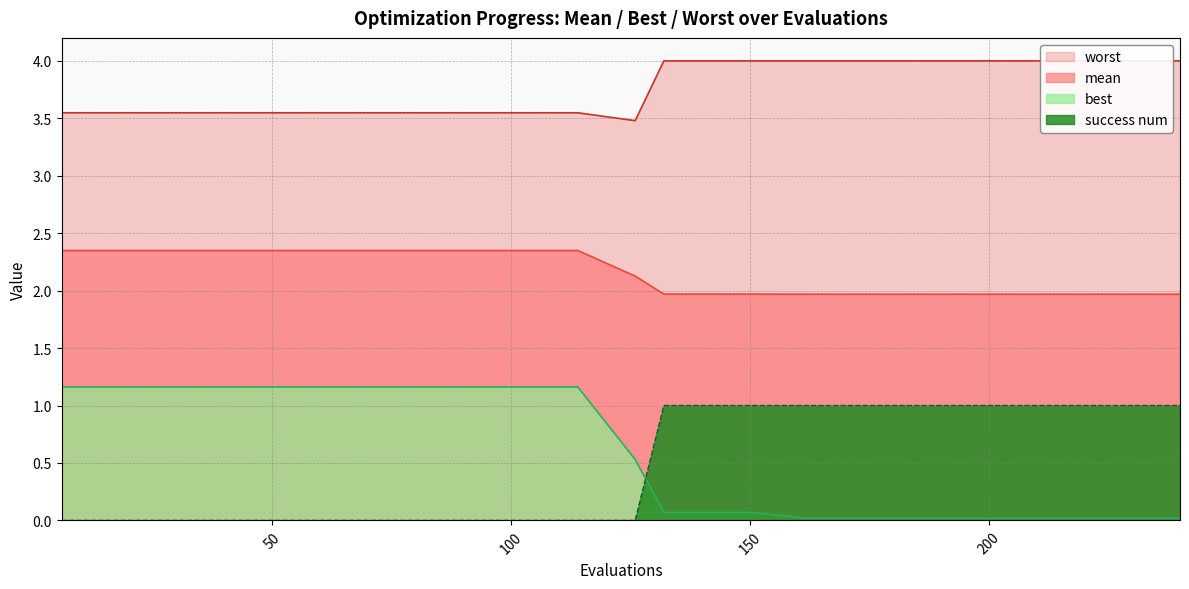

Reading right to left, transcribe all the data shown in this chart.

mean: 240=2.0	216=2.0	192=2.0	180=2.0	174=2.0	162=2.0	150=2.0	144=2.0	138=2.0	132=2.0	126=2.1	114=2.3	108=2.3	102=2.3	96=2.3	90=2.3	84=2.3	78=2.3	72=2.3	66=2.3	60=2.3	54=2.3	48=2.3	42=2.3	36=2.3	30=2.3	24=2.3	18=2.3	12=2.3	6=2.3
best: 240=0.0	216=0.0	192=0.0	180=0.0	174=0.0	162=0.0	150=0.1	144=0.1	138=0.1	132=0.1	126=0.5	114=1.2	108=1.2	102=1.2	96=1.2	90=1.2	84=1.2	78=1.2	72=1.2	66=1.2	60=1.2	54=1.2	48=1.2	42=1.2	36=1.2	30=1.2	24=1.2	18=1.2	12=1.2	6=1.2
worst: 240=4.0	216=4.0	192=4.0	180=4.0	174=4.0	162=4.0	150=4.0	144=4.0	138=4.0	132=4.0	126=3.5	114=3.5	108=3.5	102=3.5	96=3.5	90=3.5	84=3.5	78=3.5	72=3.5	66=3.5	60=3.5	54=3.5	48=3.5	42=3.5	36=3.5	30=3.5	24=3.5	18=3.5	12=3.5	6=3.5
success num: 240=1.0	216=1.0	192=1.0	180=1.0	174=1.0	162=1.0	150=1.0	144=1.0	138=1.0	132=1.0	126=0.0	114=0.0	108=0.0	102=0.0	96=0.0	90=0.0	84=0.0	78=0.0	72=0.0	66=0.0	60=0.0	54=0.0	48=0.0	42=0.0	36=0.0	30=0.0	24=0.0	18=0.0	12=0.0	6=0.0